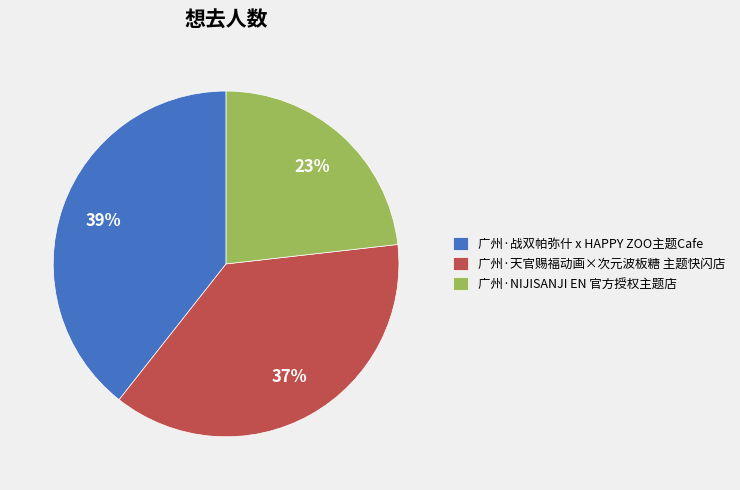

What is the ratio of the value at 广州·战双帕弥什 x HAPPY ZOO主题Cafe to the value at 广州·天官赐福动画×次元波板糖 主题快闪店?

1.1